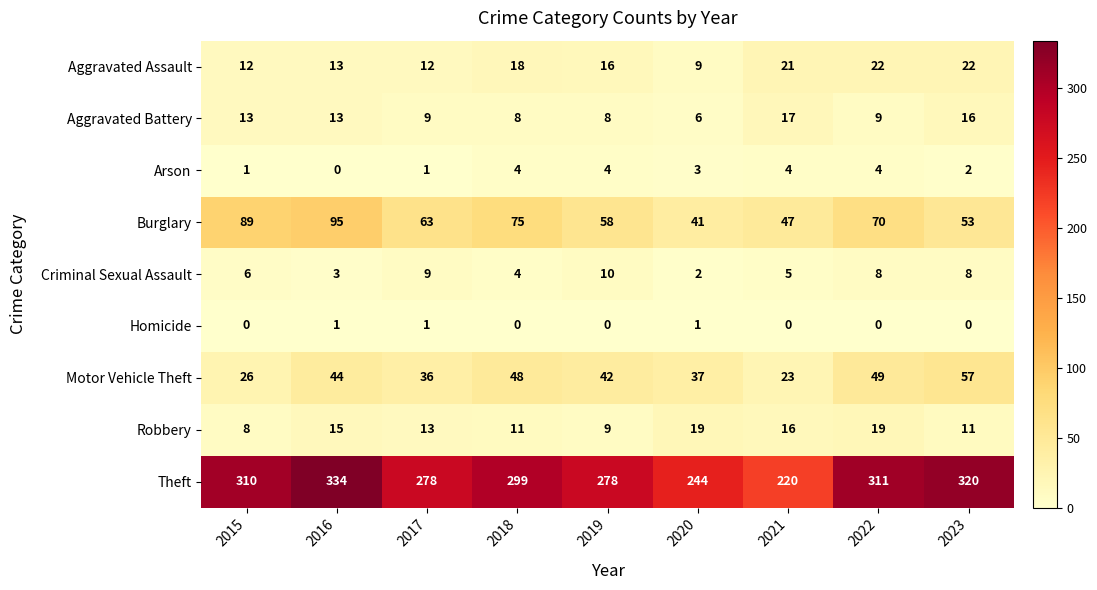

What is the maximum value shown in the chart?

334